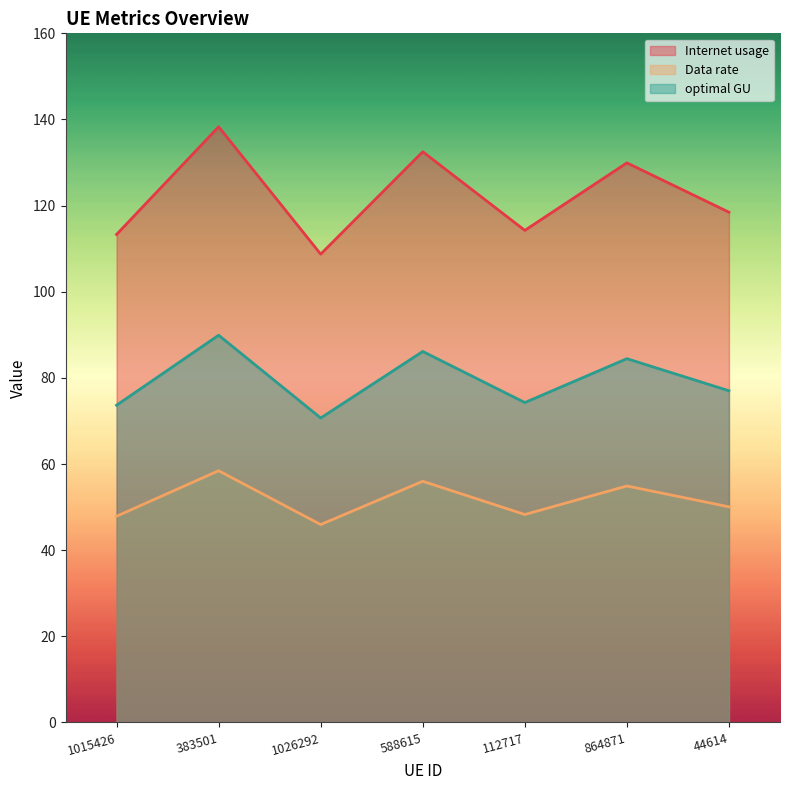

True or false: Data rate and Internet usage intersect in this chart.

False